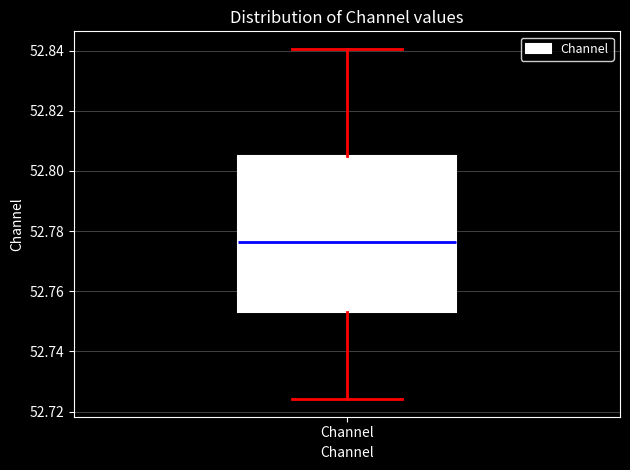

Where does the median line of the box for Channel sit on the y-axis? The values are not printed on the chart, so give them approximately, as read against the axis.

52.776